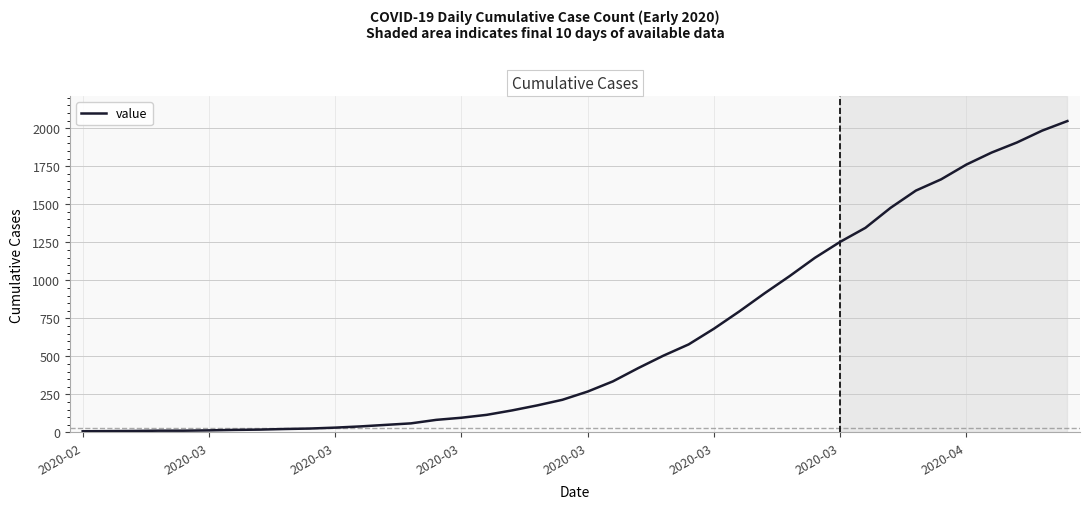

What is the greatest value displayed?

2047